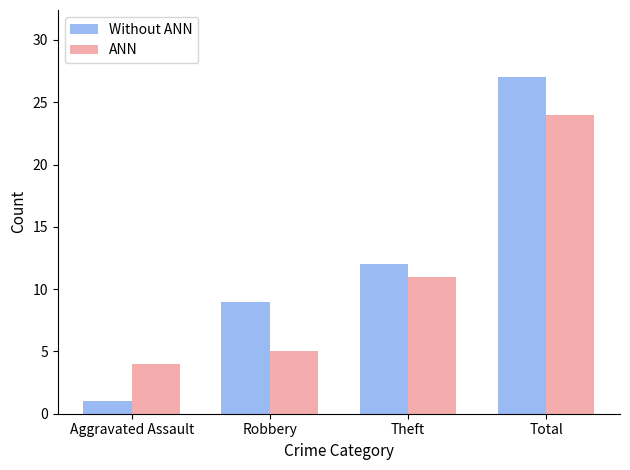

What is the spread (max minus min) of values at Robbery?

4